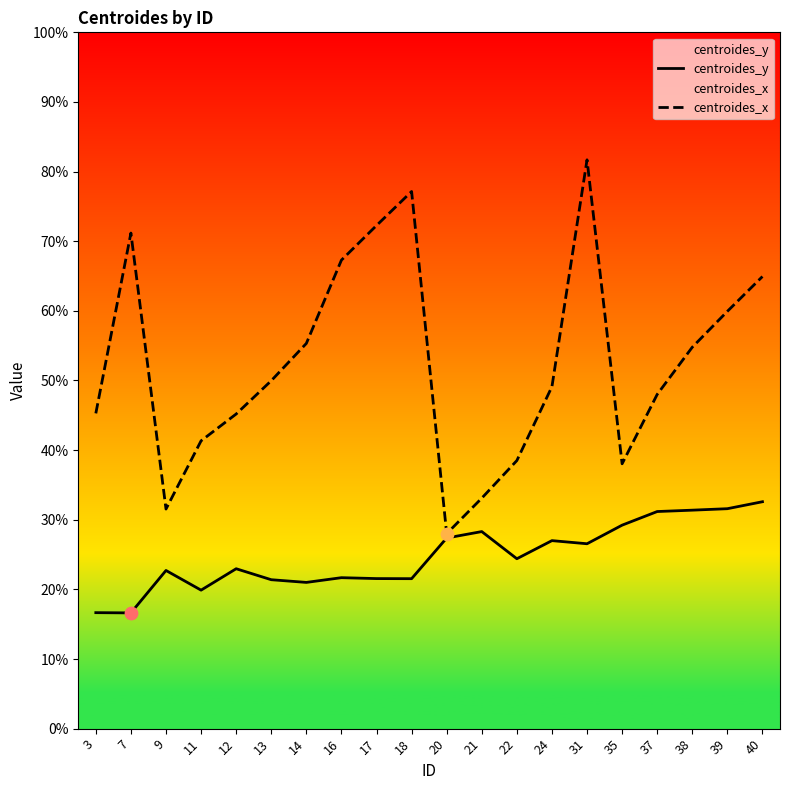

What is the total value across all series at 9?

54.2